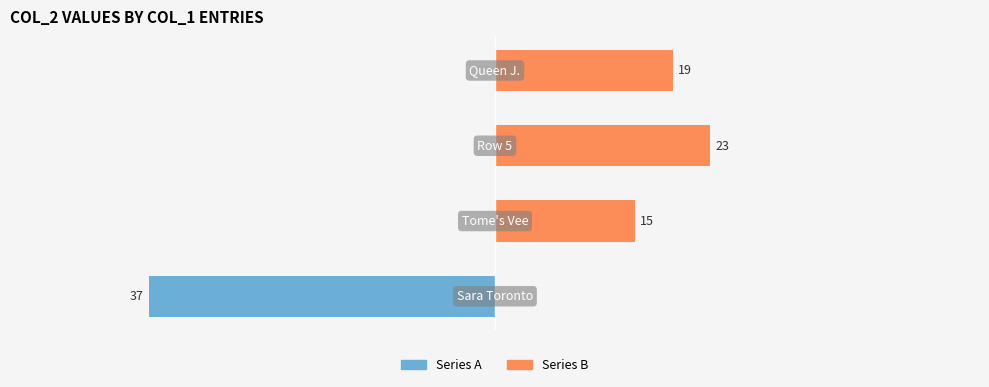

Rank the series by their maximum value, from lowest to highest.

Series A, Series B